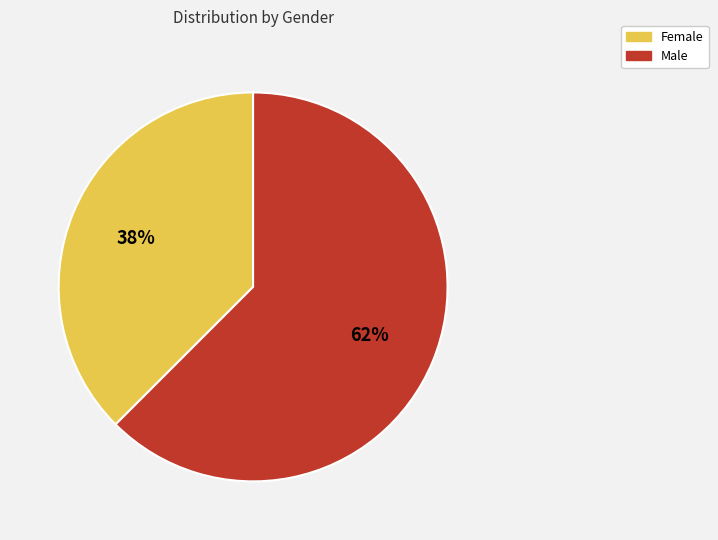

To the nearest percent, what is the average slice percentage?

50%